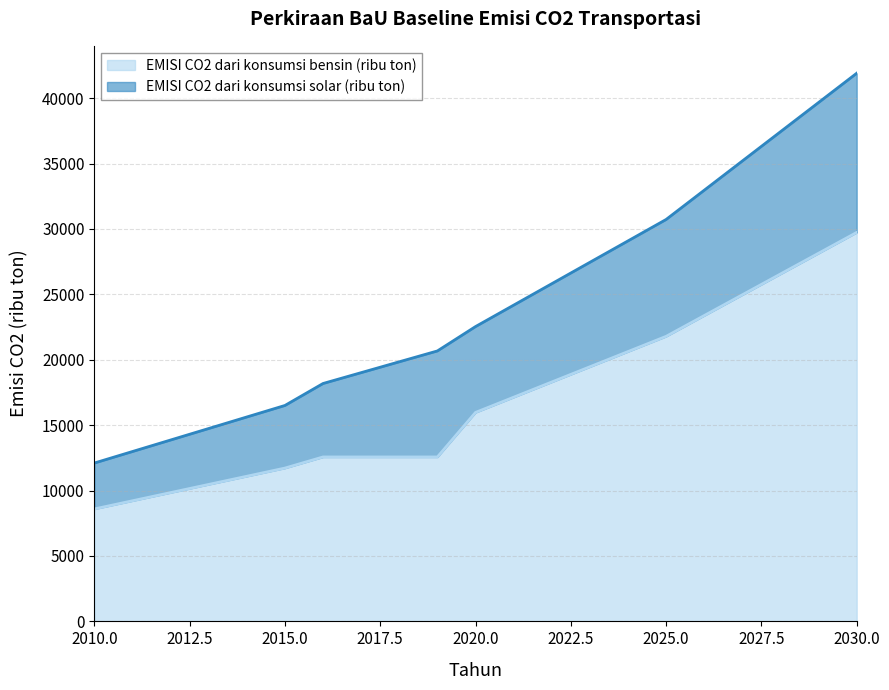

Reading left to right, list all the values displayed in this chart.

8596	9221	9846	10471	11096	11721	12572	12572	12572	12572	15976	17139	18303	19466	20629	21793	23382	24971	26560	28148	29737